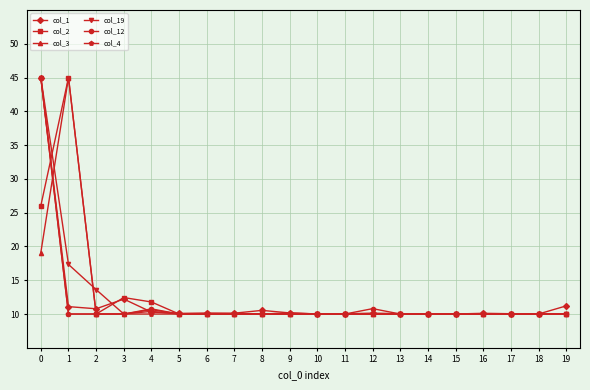

Is it true that col_12 equals 10.0 at 11?

True